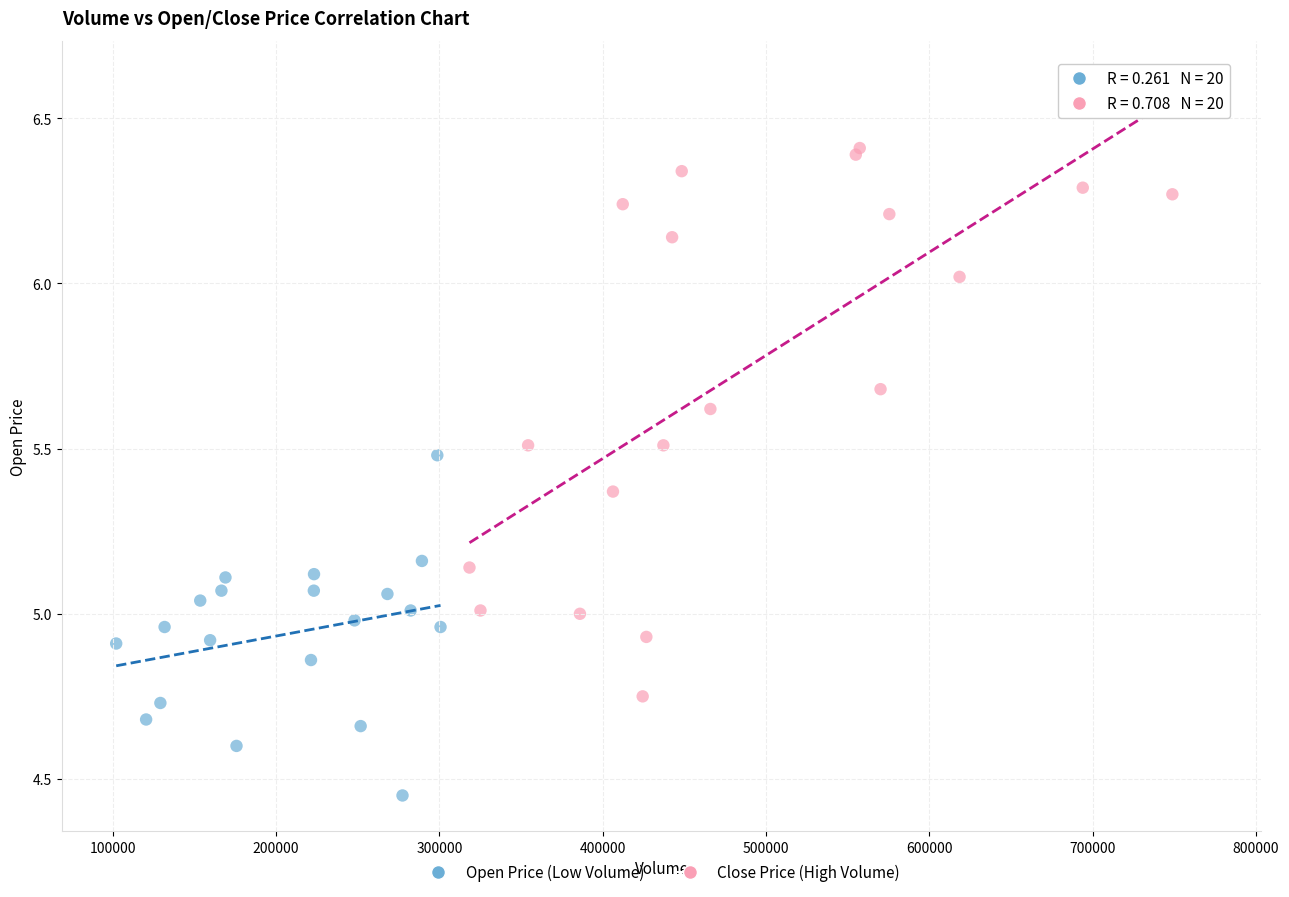

Which series has the largest Y range (max minus min)?

Close Price (High Volume)